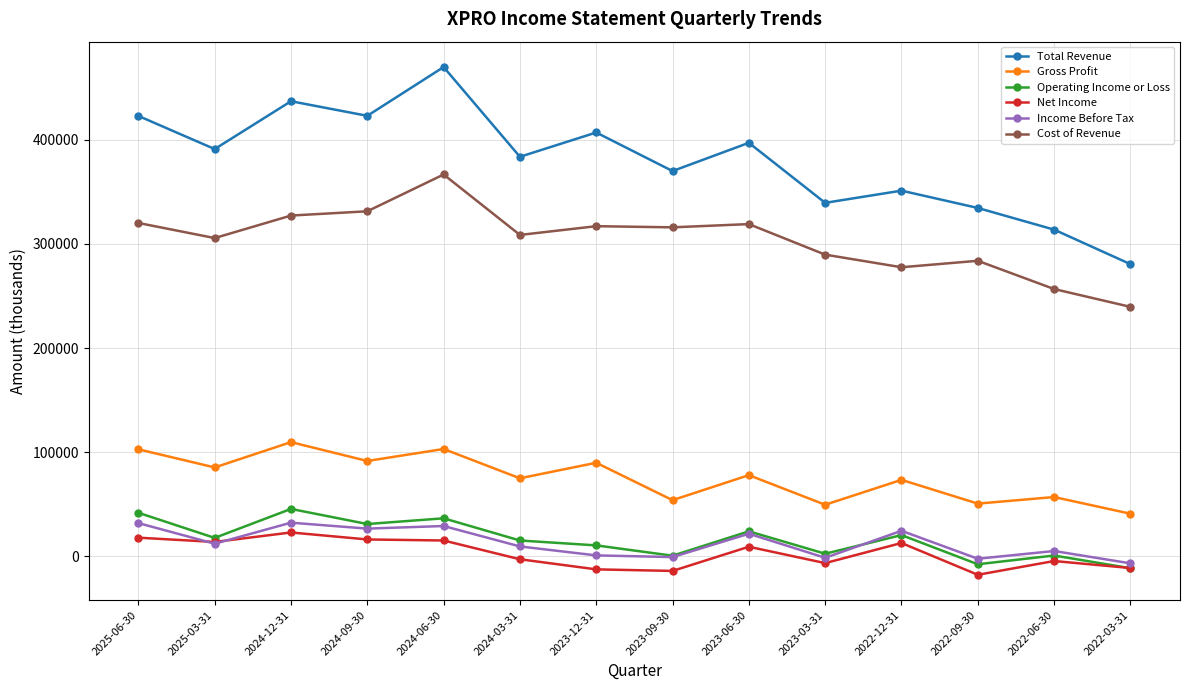

At which category is the sum across all series the highest?

2024-06-30